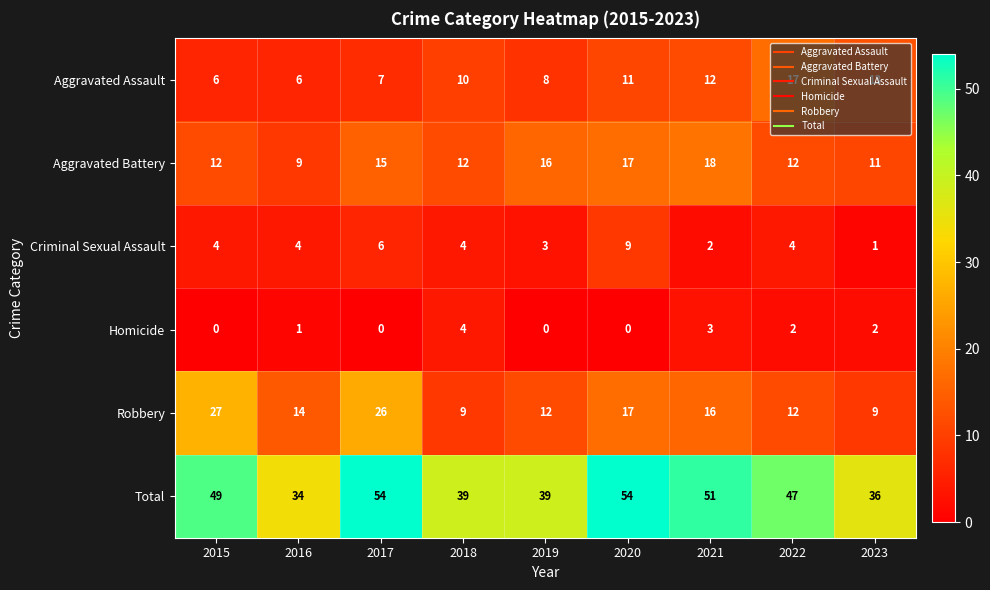

What is the difference between the highest and lowest values at 2023?

35